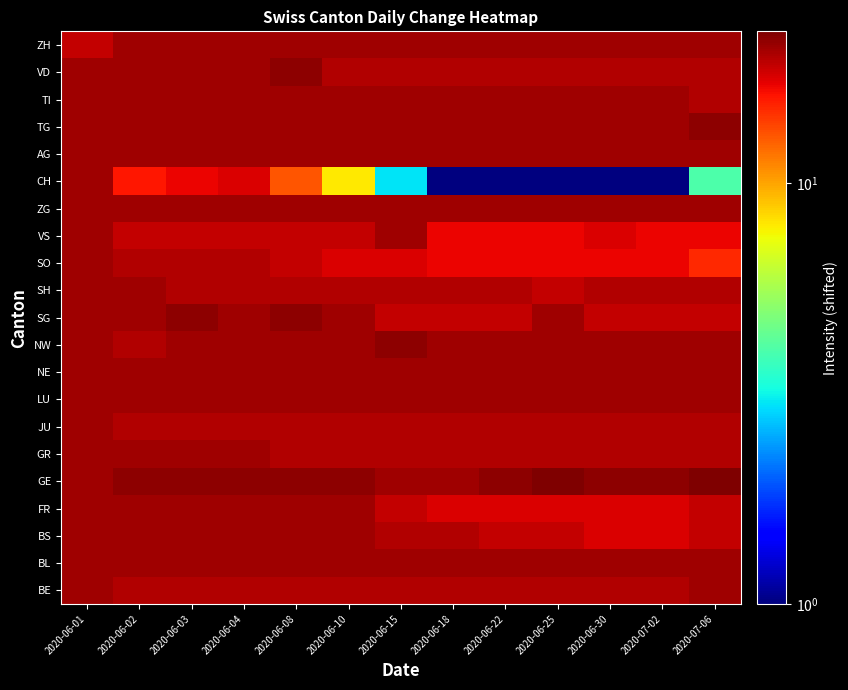

What is the total value across all series at 2020-06-25?

404